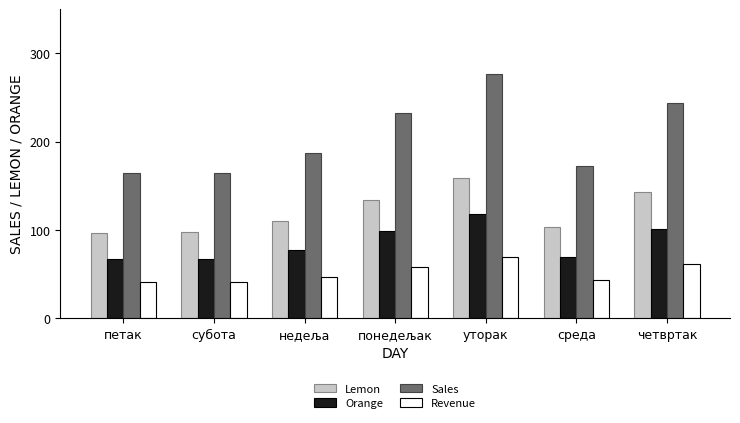

Which series changed the most between субота and понедељак?

Sales